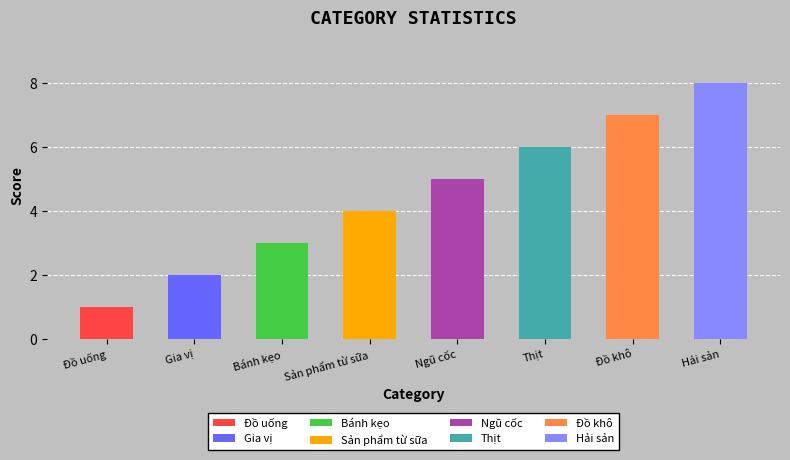

At which category does the chart reach its peak across all series?

Hải sản